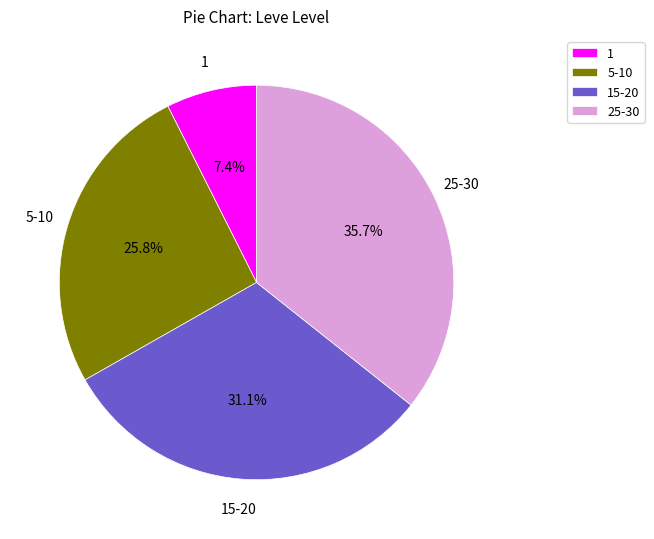

Which slice is the largest?

25-30